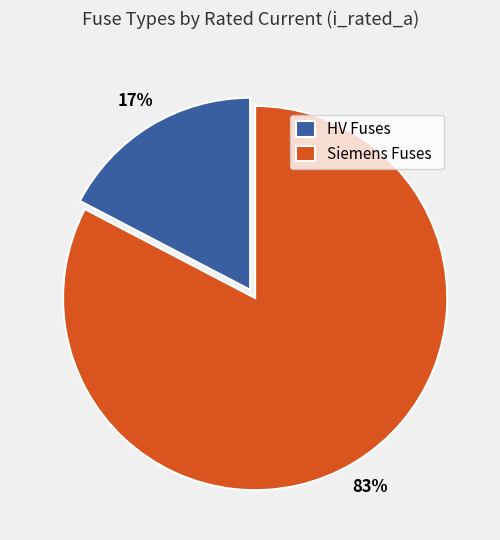

The HV Fuses slice represents 17% of the pie. True or false?

True